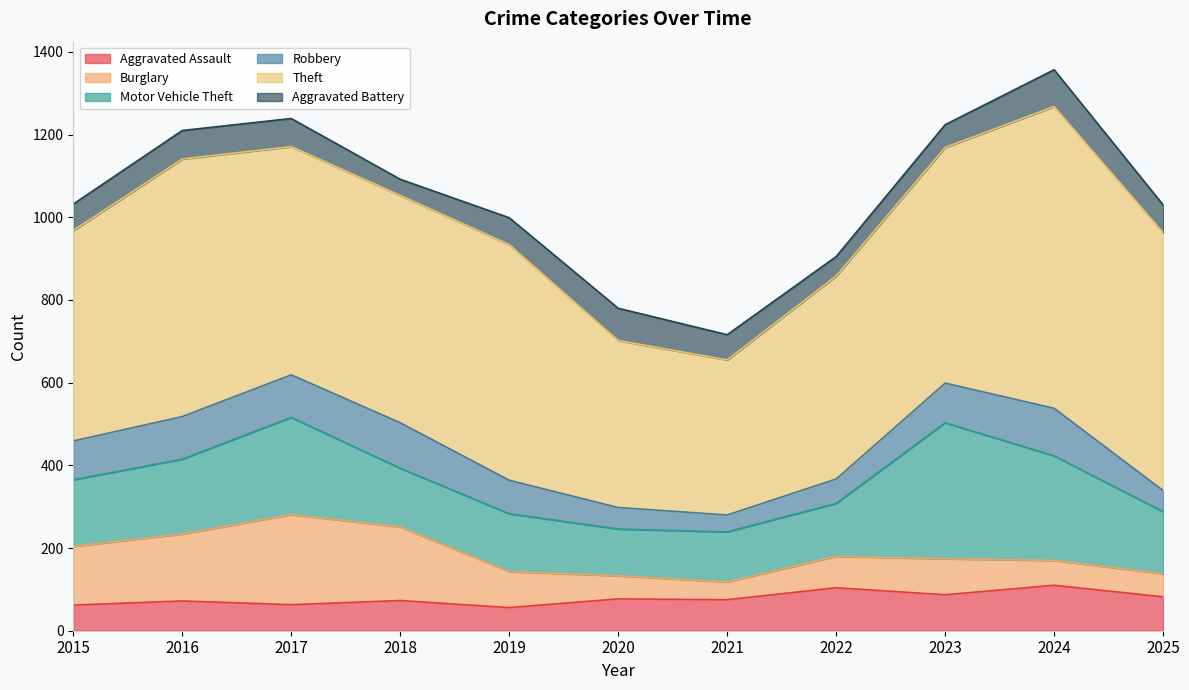

Which category has the highest value in the Aggravated Assault series?

2024